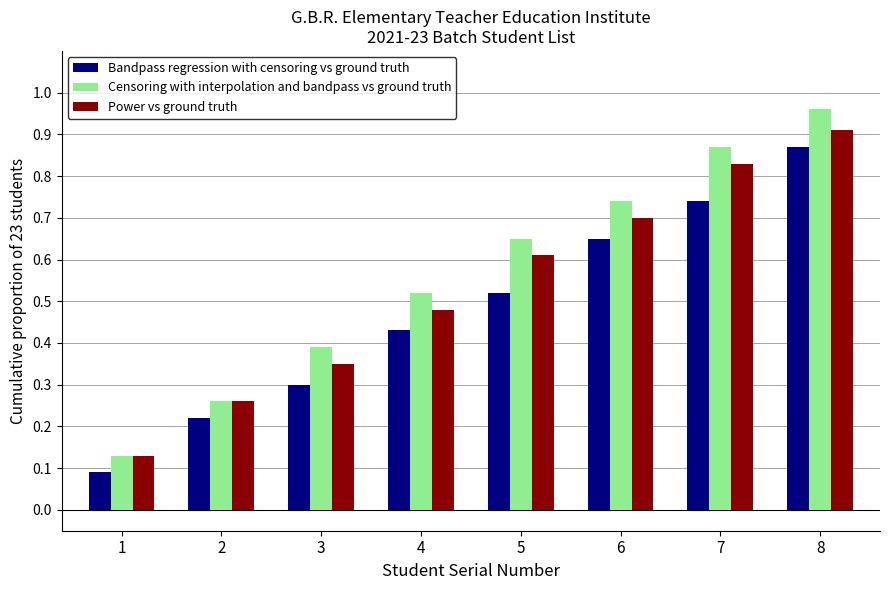

At which category is the sum across all series the highest?

8